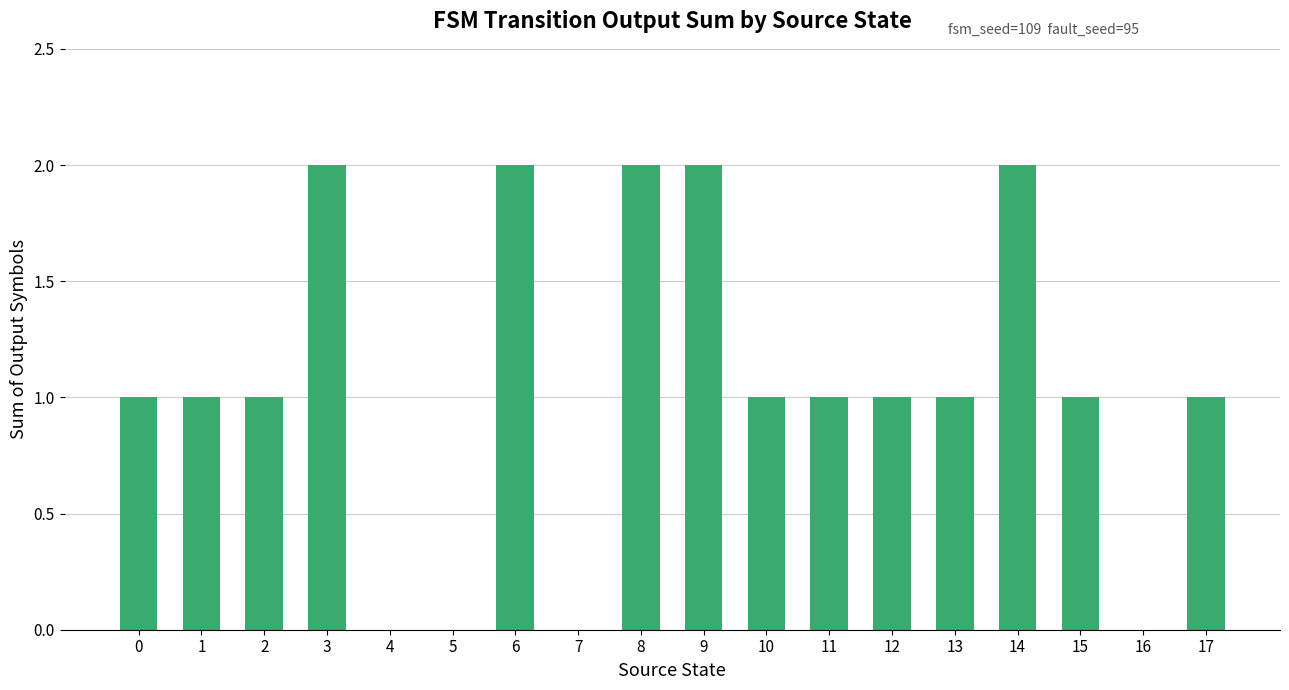

Is it true that the value at 17 is 1?

True